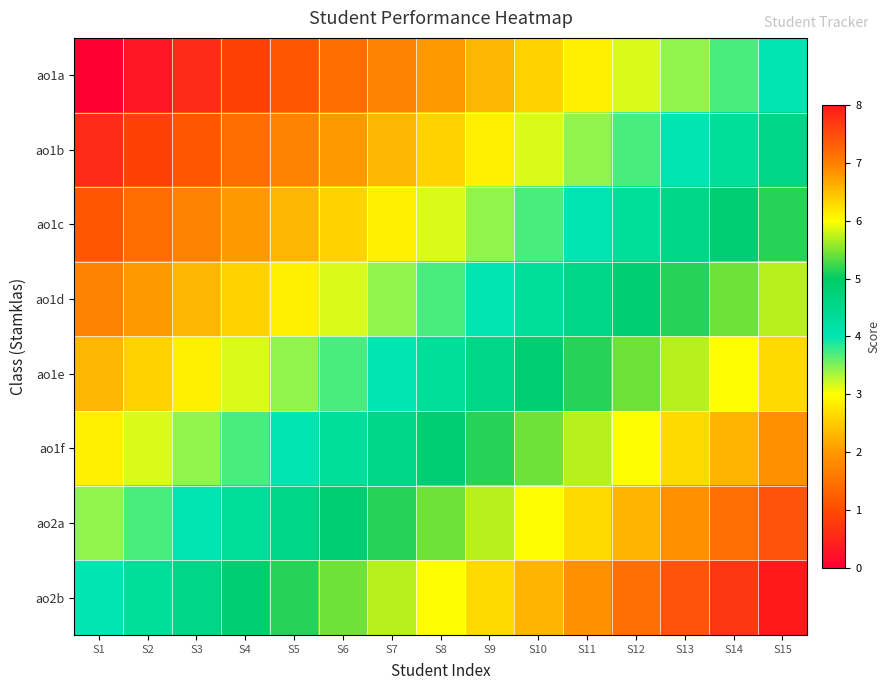

Rank the series at S2 from lowest to highest value.

ao1a, ao1b, ao1c, ao1d, ao1e, ao1f, ao2a, ao2b